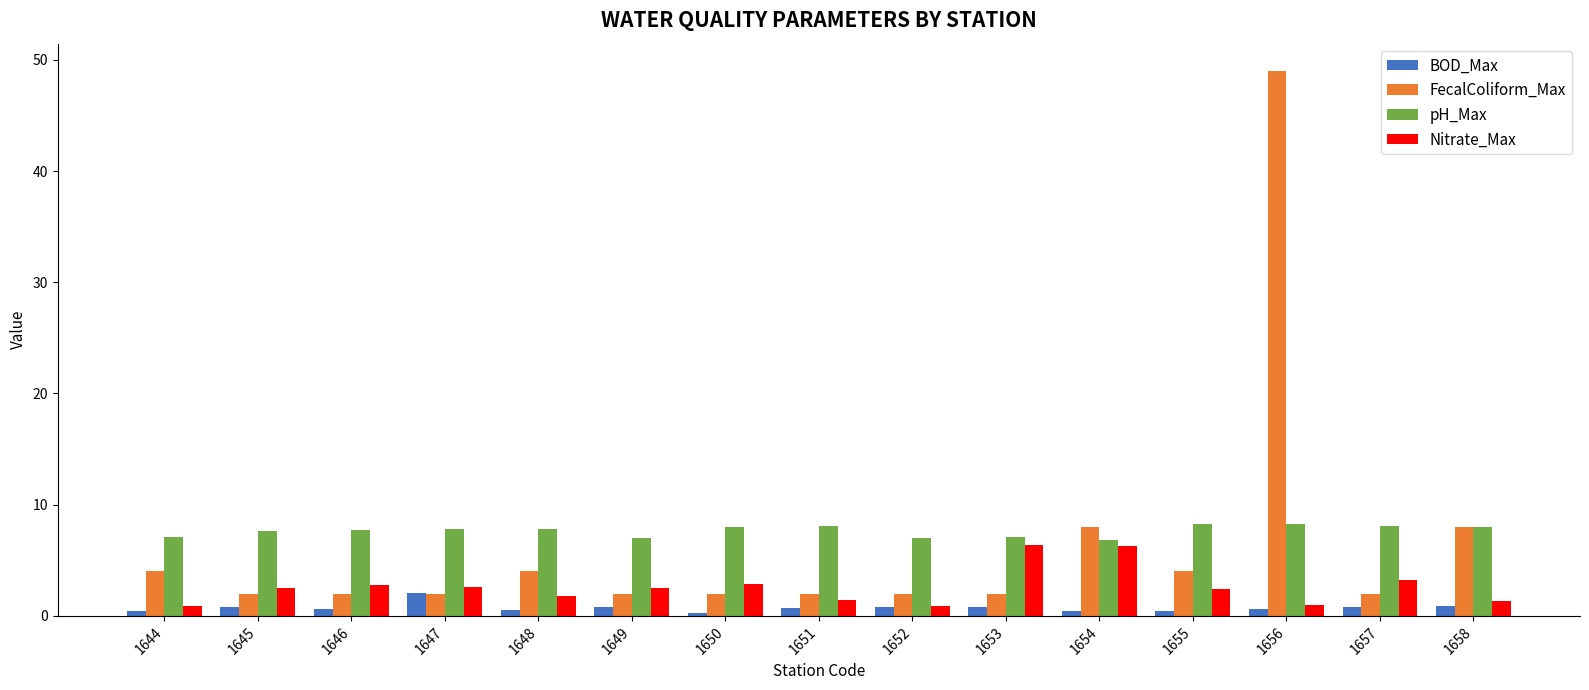

Which series has the widest spread of values?

FecalColiform_Max